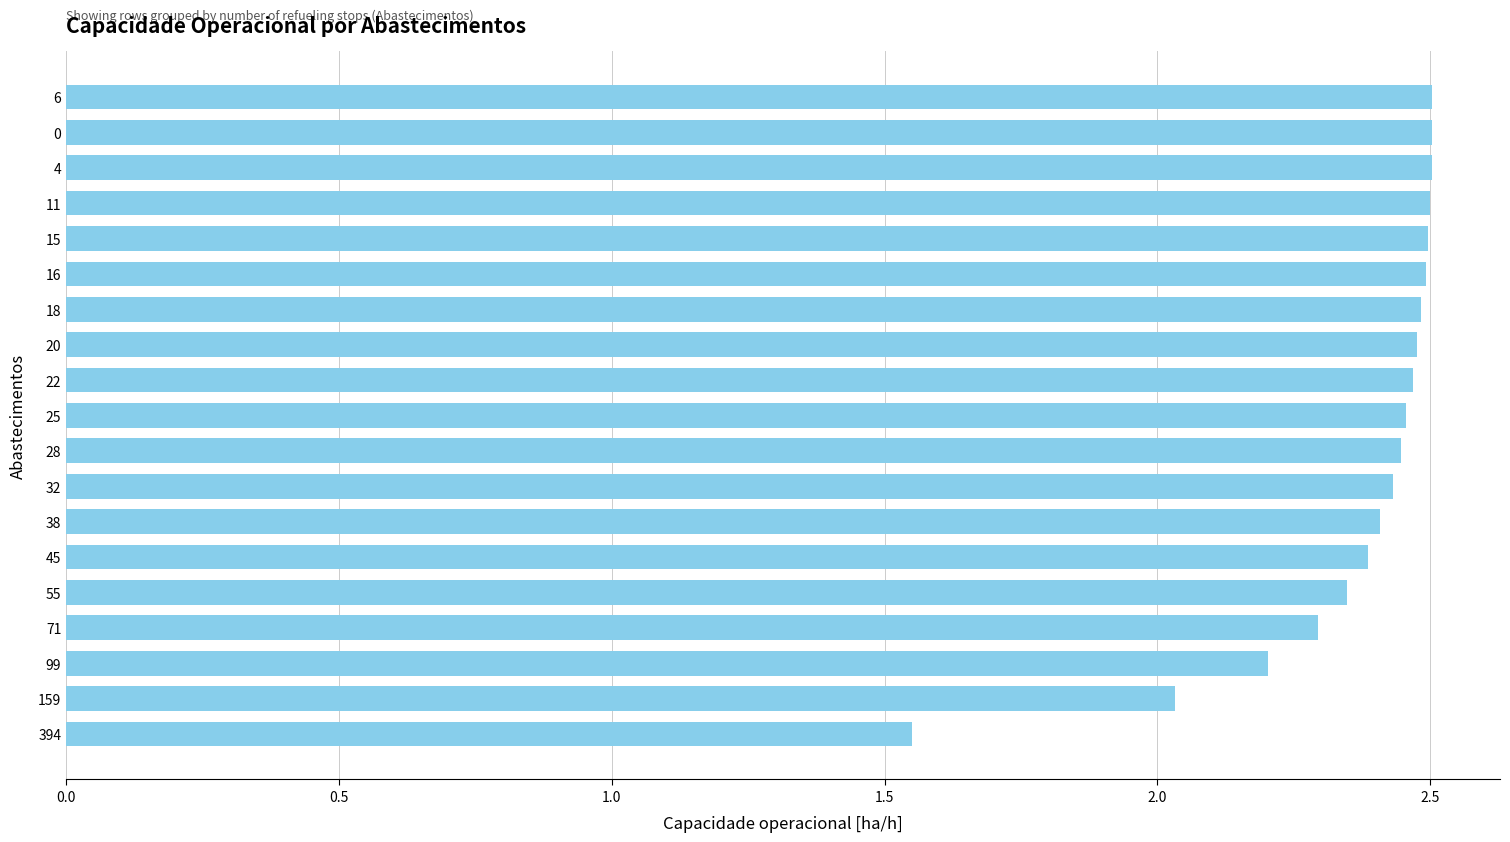

At which category does the chart reach its minimum across all series?

394